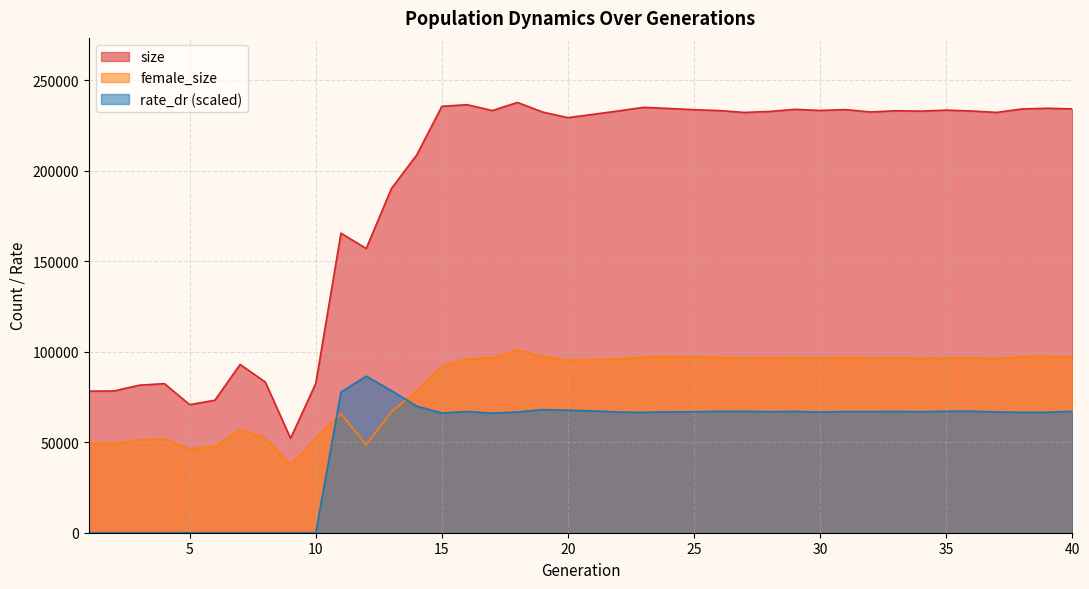

In female_size, how many points are higher than both neighbors (excluding endpoints)?

10